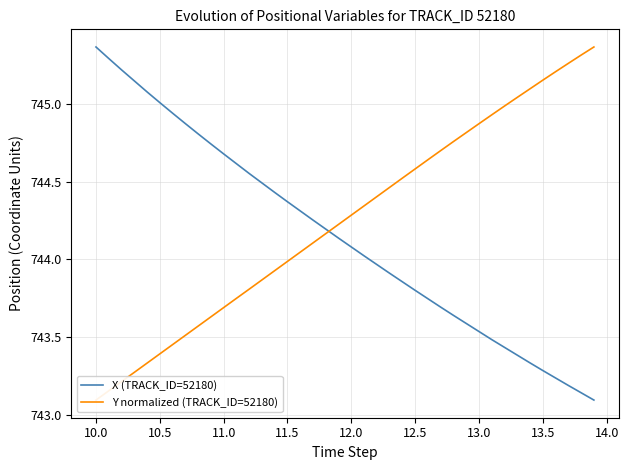

Reading left to right, what are all the values shown in this chart?

X (TRACK_ID=52180): 745.4	745.3	745.2	745.1	745.1	745.0	744.9	744.9	744.8	744.7	744.7	744.6	744.6	744.5	744.4	744.4	744.3	744.3	744.2	744.1	744.1	744.0	744.0	743.9	743.9	743.8	743.7	743.7	743.6	743.6	743.5	743.5	743.4	743.4	743.3	743.3	743.2	743.2	743.1	743.1
Y normalized (TRACK_ID=52180): 743.1	743.2	743.2	743.3	743.3	743.4	743.5	743.5	743.6	743.6	743.7	743.7	743.8	743.9	743.9	744.0	744.0	744.1	744.2	744.2	744.3	744.3	744.4	744.5	744.5	744.6	744.6	744.7	744.8	744.8	744.9	744.9	745.0	745.0	745.1	745.2	745.2	745.3	745.3	745.4